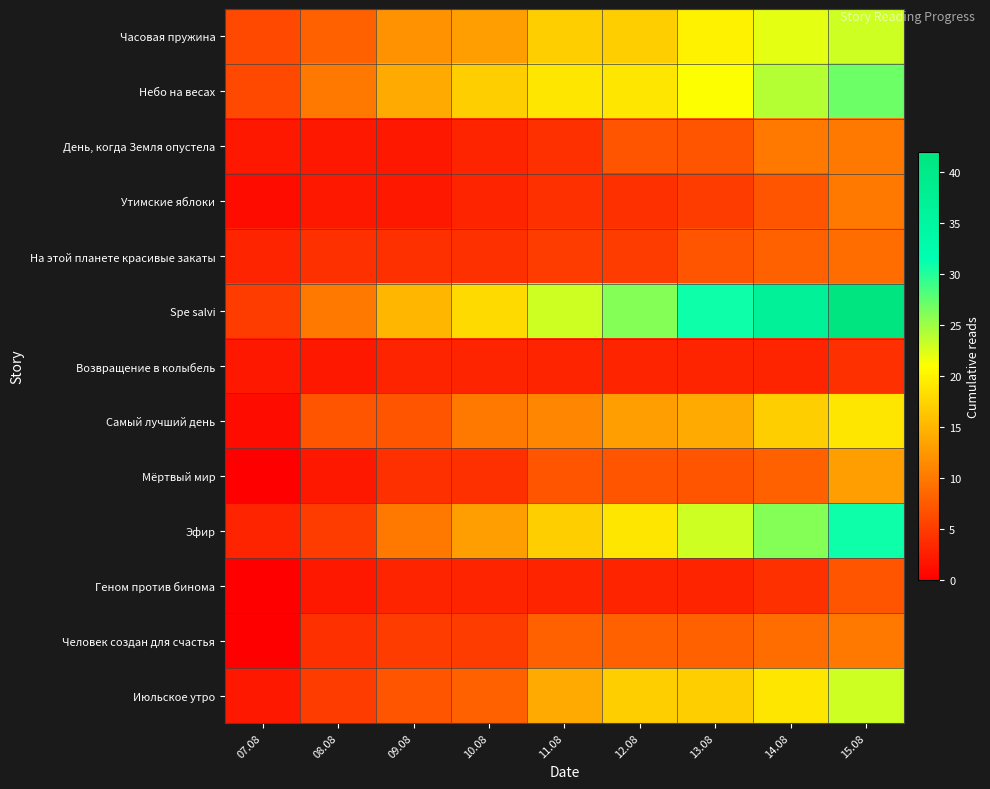

Count the number of categories in the chart.

9